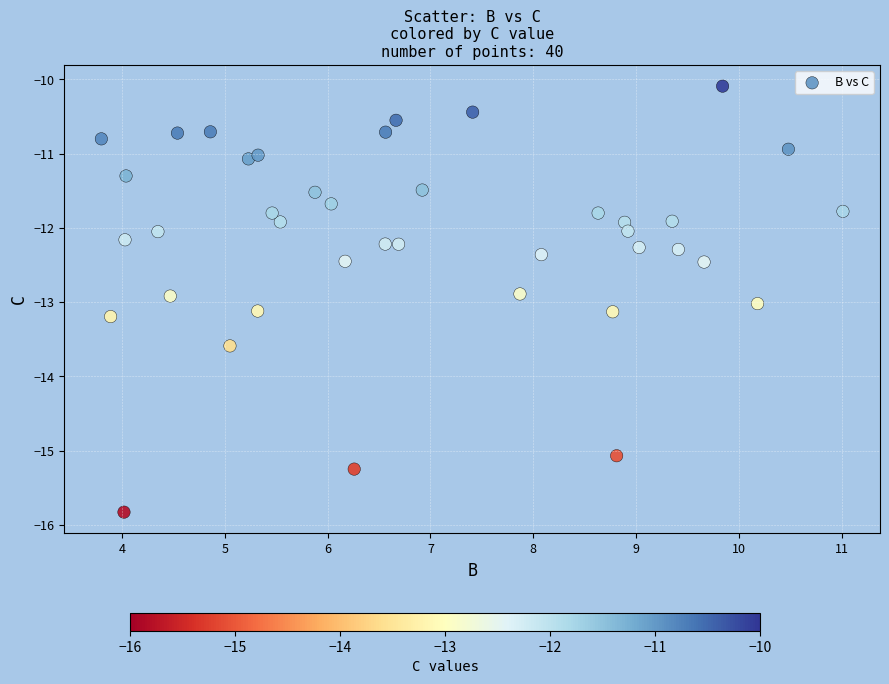

What is the range of X values (max minus min)?

7.2